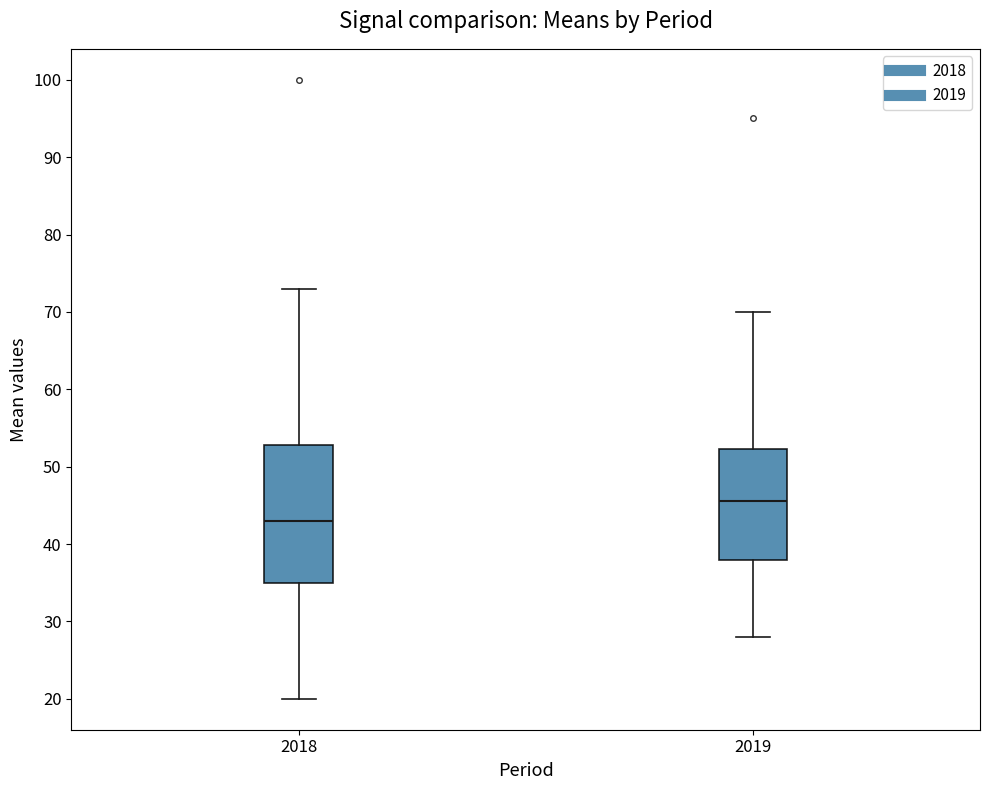

Reading left to right, read every box against the y-axis: the position of its median line, the range the box covers, and the ends of its whiskers. The values are not printed on the chart, so give them approximately, as read against the axis.

2018: median 43, box 35 to 53, whiskers 20 to 73
2019: median 46, box 38 to 52, whiskers 28 to 70